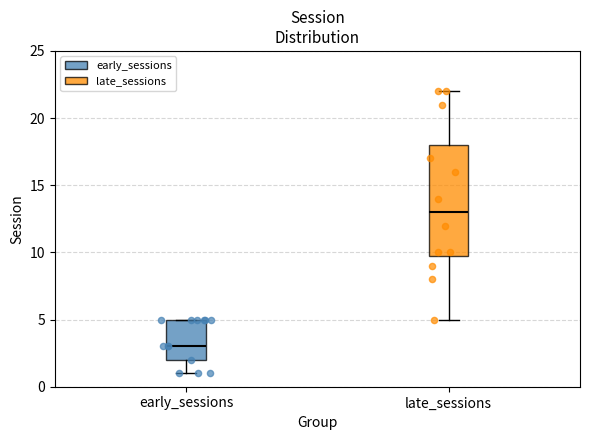

Reading left to right, transcribe this box plot: for each box, give where its median line is, the range the box spans, and where its two whiskers end, as read against the y-axis. The values are not printed on the chart, so give them approximately, as read against the axis.

early_sessions: median 3, box 2 to 5, whiskers 1 to 5
late_sessions: median 13, box 10 to 18, whiskers 5 to 22